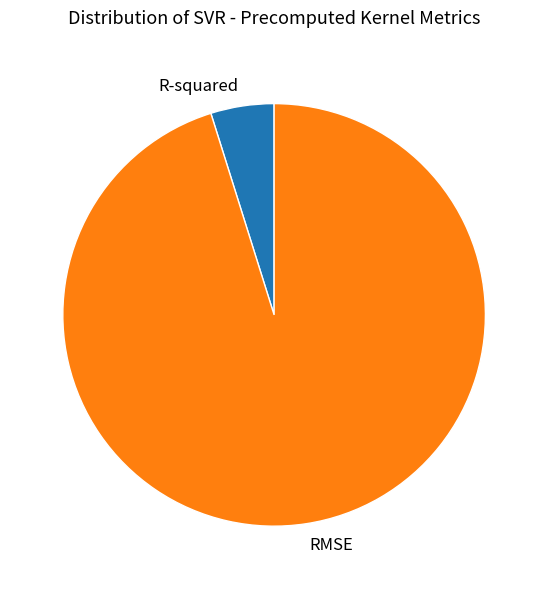

The R-squared slice represents 5% of the pie. True or false?

True